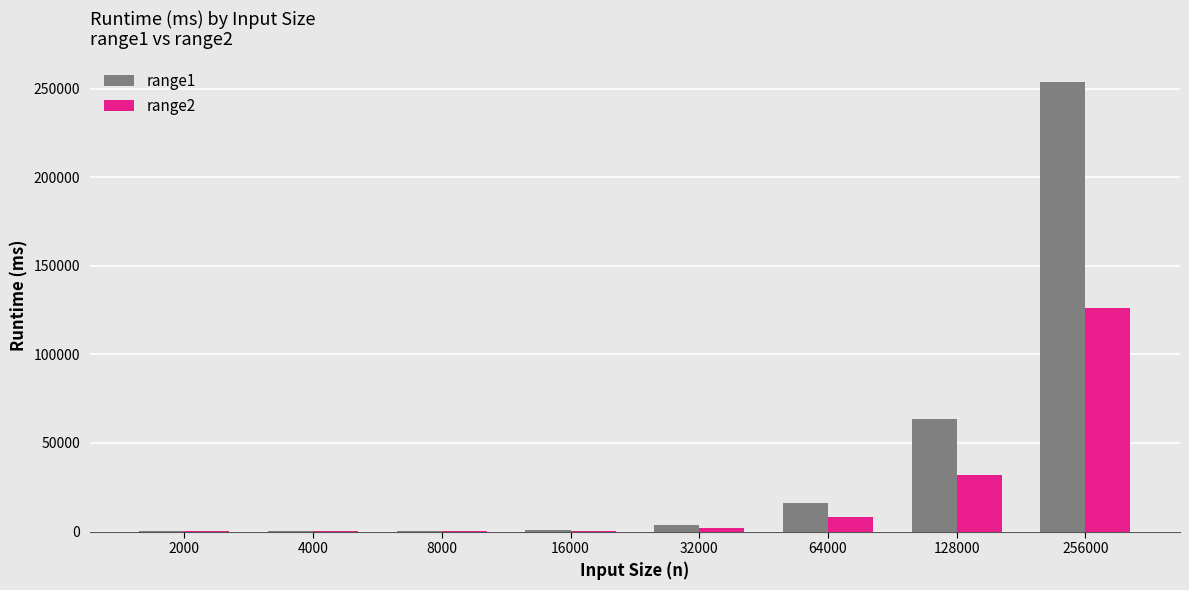

Is the value of range2 at 128000 greater than the value of range1 at 64000?

Yes